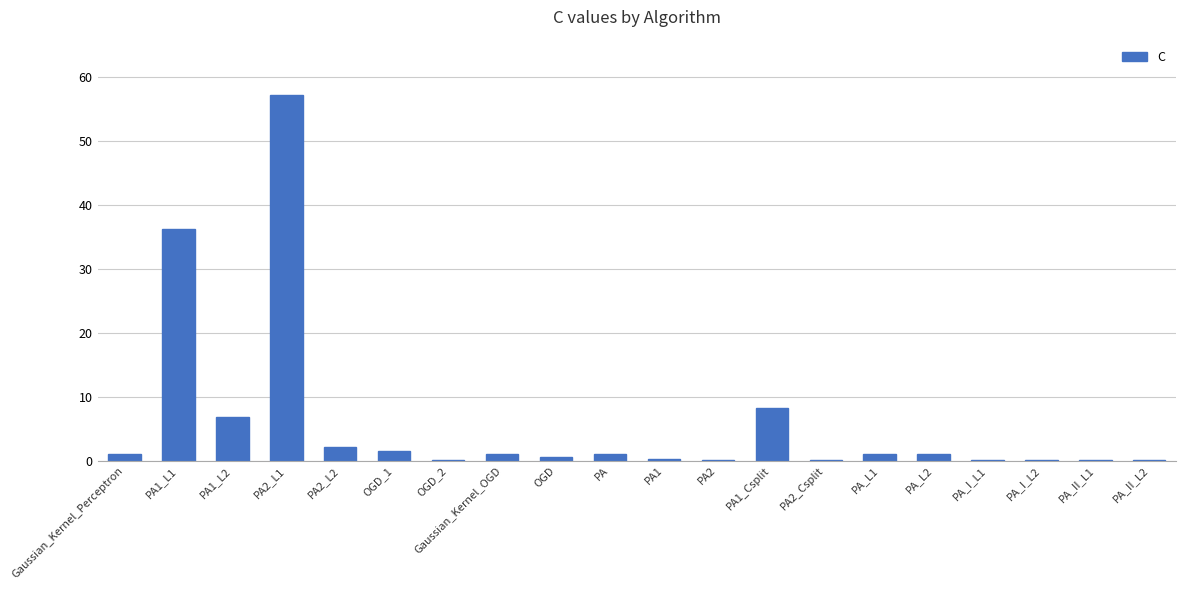

What value does the data have at PA?

1.0